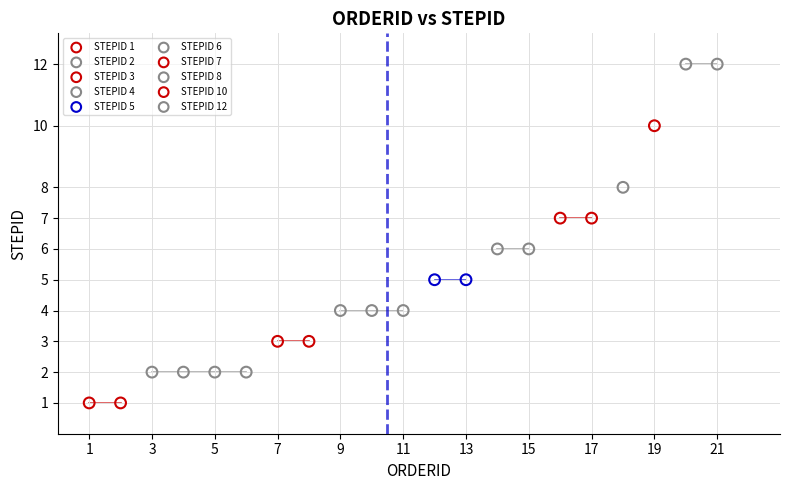

Which series contains the lowest Y value?

STEPID 1